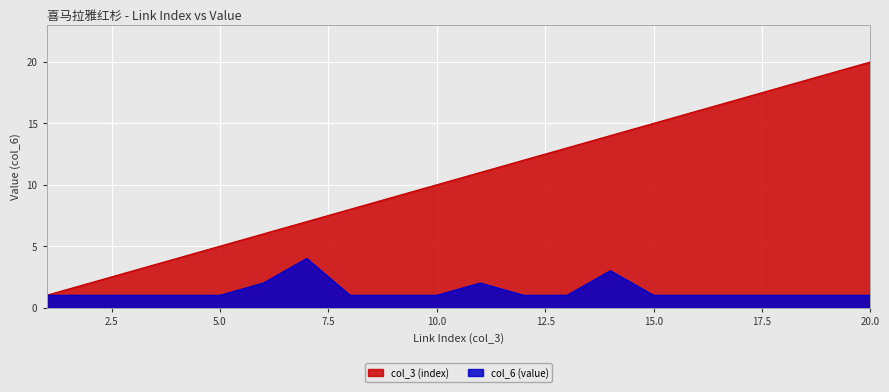

Reading right to left, extract all data points from this chart.

col_3 (index): 20=20	19=19	18=18	17=17	16=16	15=15	14=14	13=13	12=12	11=11	10=10	9=9	8=8	7=7	6=6	5=5	4=4	3=3	2=2	1=1
col_6 (value): 20=1	19=1	18=1	17=1	16=1	15=1	14=3	13=1	12=1	11=2	10=1	9=1	8=1	7=4	6=2	5=1	4=1	3=1	2=1	1=1